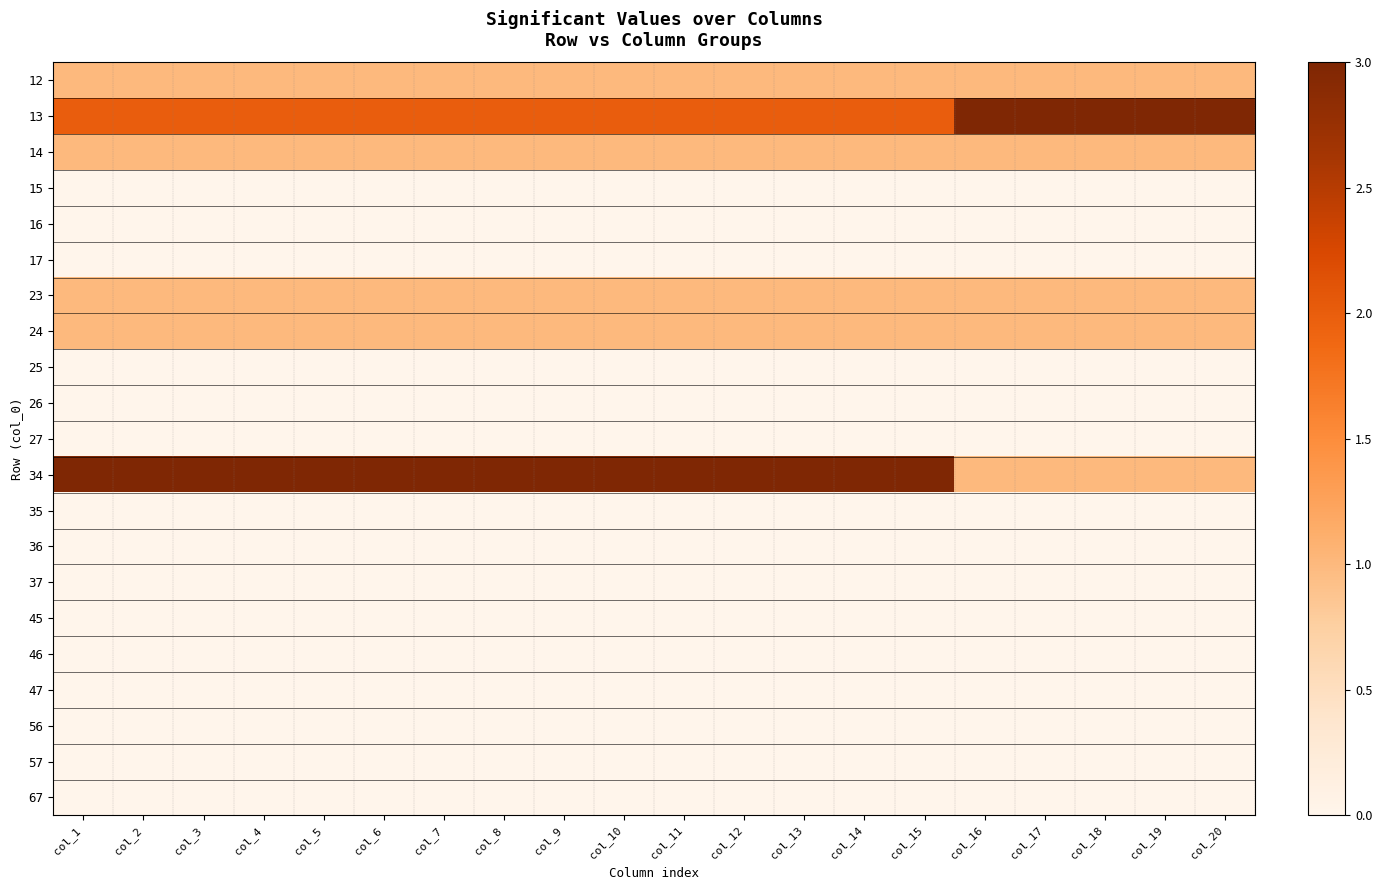

Reading left to right, transcribe all the data shown in this chart.

12: col_1=1	col_2=1	col_3=1	col_4=1	col_5=1	col_6=1	col_7=1	col_8=1	col_9=1	col_10=1	col_11=1	col_12=1	col_13=1	col_14=1	col_15=1	col_16=1	col_17=1	col_18=1	col_19=1	col_20=1
13: col_1=2	col_2=2	col_3=2	col_4=2	col_5=2	col_6=2	col_7=2	col_8=2	col_9=2	col_10=2	col_11=2	col_12=2	col_13=2	col_14=2	col_15=2	col_16=3	col_17=3	col_18=3	col_19=3	col_20=3
14: col_1=1	col_2=1	col_3=1	col_4=1	col_5=1	col_6=1	col_7=1	col_8=1	col_9=1	col_10=1	col_11=1	col_12=1	col_13=1	col_14=1	col_15=1	col_16=1	col_17=1	col_18=1	col_19=1	col_20=1
15: col_1=0	col_2=0	col_3=0	col_4=0	col_5=0	col_6=0	col_7=0	col_8=0	col_9=0	col_10=0	col_11=0	col_12=0	col_13=0	col_14=0	col_15=0	col_16=0	col_17=0	col_18=0	col_19=0	col_20=0
16: col_1=0	col_2=0	col_3=0	col_4=0	col_5=0	col_6=0	col_7=0	col_8=0	col_9=0	col_10=0	col_11=0	col_12=0	col_13=0	col_14=0	col_15=0	col_16=0	col_17=0	col_18=0	col_19=0	col_20=0
17: col_1=0	col_2=0	col_3=0	col_4=0	col_5=0	col_6=0	col_7=0	col_8=0	col_9=0	col_10=0	col_11=0	col_12=0	col_13=0	col_14=0	col_15=0	col_16=0	col_17=0	col_18=0	col_19=0	col_20=0
23: col_1=1	col_2=1	col_3=1	col_4=1	col_5=1	col_6=1	col_7=1	col_8=1	col_9=1	col_10=1	col_11=1	col_12=1	col_13=1	col_14=1	col_15=1	col_16=1	col_17=1	col_18=1	col_19=1	col_20=1
24: col_1=1	col_2=1	col_3=1	col_4=1	col_5=1	col_6=1	col_7=1	col_8=1	col_9=1	col_10=1	col_11=1	col_12=1	col_13=1	col_14=1	col_15=1	col_16=1	col_17=1	col_18=1	col_19=1	col_20=1
25: col_1=0	col_2=0	col_3=0	col_4=0	col_5=0	col_6=0	col_7=0	col_8=0	col_9=0	col_10=0	col_11=0	col_12=0	col_13=0	col_14=0	col_15=0	col_16=0	col_17=0	col_18=0	col_19=0	col_20=0
26: col_1=0	col_2=0	col_3=0	col_4=0	col_5=0	col_6=0	col_7=0	col_8=0	col_9=0	col_10=0	col_11=0	col_12=0	col_13=0	col_14=0	col_15=0	col_16=0	col_17=0	col_18=0	col_19=0	col_20=0
27: col_1=0	col_2=0	col_3=0	col_4=0	col_5=0	col_6=0	col_7=0	col_8=0	col_9=0	col_10=0	col_11=0	col_12=0	col_13=0	col_14=0	col_15=0	col_16=0	col_17=0	col_18=0	col_19=0	col_20=0
34: col_1=3	col_2=3	col_3=3	col_4=3	col_5=3	col_6=3	col_7=3	col_8=3	col_9=3	col_10=3	col_11=3	col_12=3	col_13=3	col_14=3	col_15=3	col_16=1	col_17=1	col_18=1	col_19=1	col_20=1
35: col_1=0	col_2=0	col_3=0	col_4=0	col_5=0	col_6=0	col_7=0	col_8=0	col_9=0	col_10=0	col_11=0	col_12=0	col_13=0	col_14=0	col_15=0	col_16=0	col_17=0	col_18=0	col_19=0	col_20=0
36: col_1=0	col_2=0	col_3=0	col_4=0	col_5=0	col_6=0	col_7=0	col_8=0	col_9=0	col_10=0	col_11=0	col_12=0	col_13=0	col_14=0	col_15=0	col_16=0	col_17=0	col_18=0	col_19=0	col_20=0
37: col_1=0	col_2=0	col_3=0	col_4=0	col_5=0	col_6=0	col_7=0	col_8=0	col_9=0	col_10=0	col_11=0	col_12=0	col_13=0	col_14=0	col_15=0	col_16=0	col_17=0	col_18=0	col_19=0	col_20=0
45: col_1=0	col_2=0	col_3=0	col_4=0	col_5=0	col_6=0	col_7=0	col_8=0	col_9=0	col_10=0	col_11=0	col_12=0	col_13=0	col_14=0	col_15=0	col_16=0	col_17=0	col_18=0	col_19=0	col_20=0
46: col_1=0	col_2=0	col_3=0	col_4=0	col_5=0	col_6=0	col_7=0	col_8=0	col_9=0	col_10=0	col_11=0	col_12=0	col_13=0	col_14=0	col_15=0	col_16=0	col_17=0	col_18=0	col_19=0	col_20=0
47: col_1=0	col_2=0	col_3=0	col_4=0	col_5=0	col_6=0	col_7=0	col_8=0	col_9=0	col_10=0	col_11=0	col_12=0	col_13=0	col_14=0	col_15=0	col_16=0	col_17=0	col_18=0	col_19=0	col_20=0
56: col_1=0	col_2=0	col_3=0	col_4=0	col_5=0	col_6=0	col_7=0	col_8=0	col_9=0	col_10=0	col_11=0	col_12=0	col_13=0	col_14=0	col_15=0	col_16=0	col_17=0	col_18=0	col_19=0	col_20=0
57: col_1=0	col_2=0	col_3=0	col_4=0	col_5=0	col_6=0	col_7=0	col_8=0	col_9=0	col_10=0	col_11=0	col_12=0	col_13=0	col_14=0	col_15=0	col_16=0	col_17=0	col_18=0	col_19=0	col_20=0
67: col_1=0	col_2=0	col_3=0	col_4=0	col_5=0	col_6=0	col_7=0	col_8=0	col_9=0	col_10=0	col_11=0	col_12=0	col_13=0	col_14=0	col_15=0	col_16=0	col_17=0	col_18=0	col_19=0	col_20=0